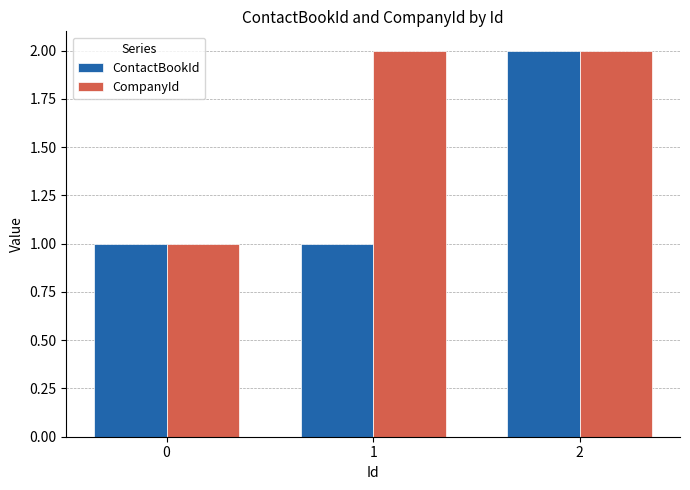

Reading left to right, transcribe all the data shown in this chart.

ContactBookId: 0=1	1=1	2=2
CompanyId: 0=1	1=2	2=2